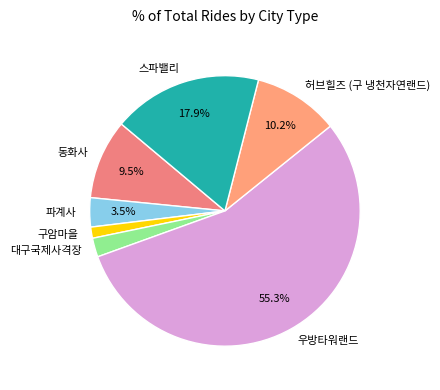

What is the largest slice in the pie chart?

우방타워랜드